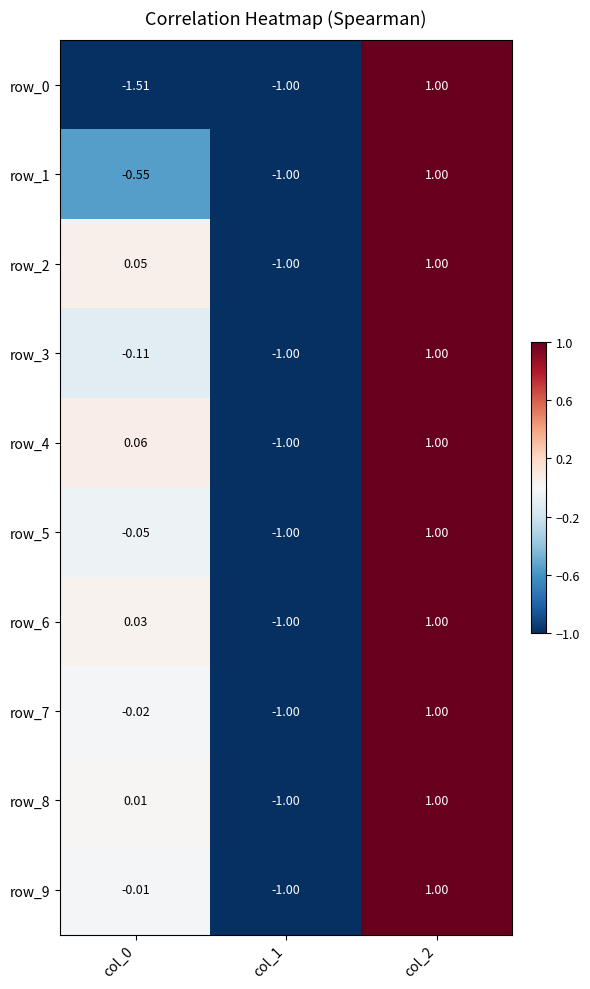

What is the maximum value shown in the chart?

1.0